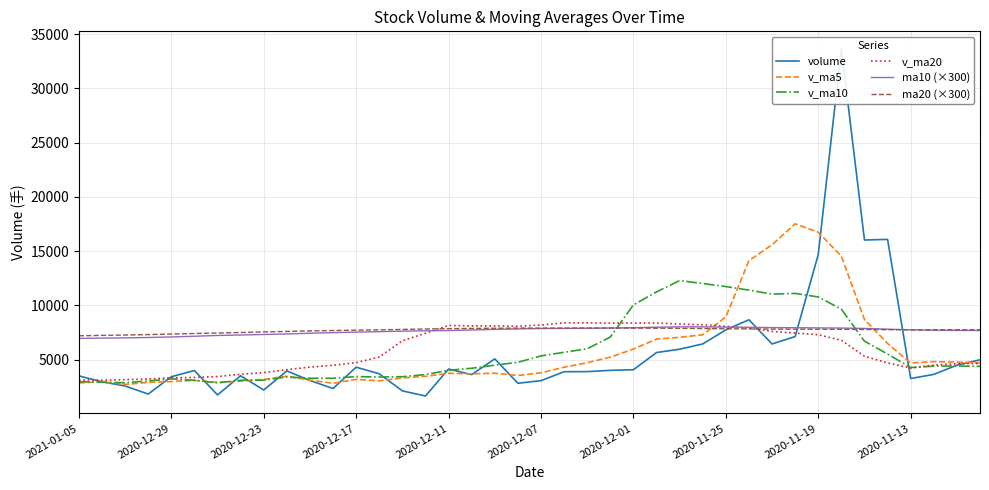

What is the maximum value shown in the chart?

33649.5